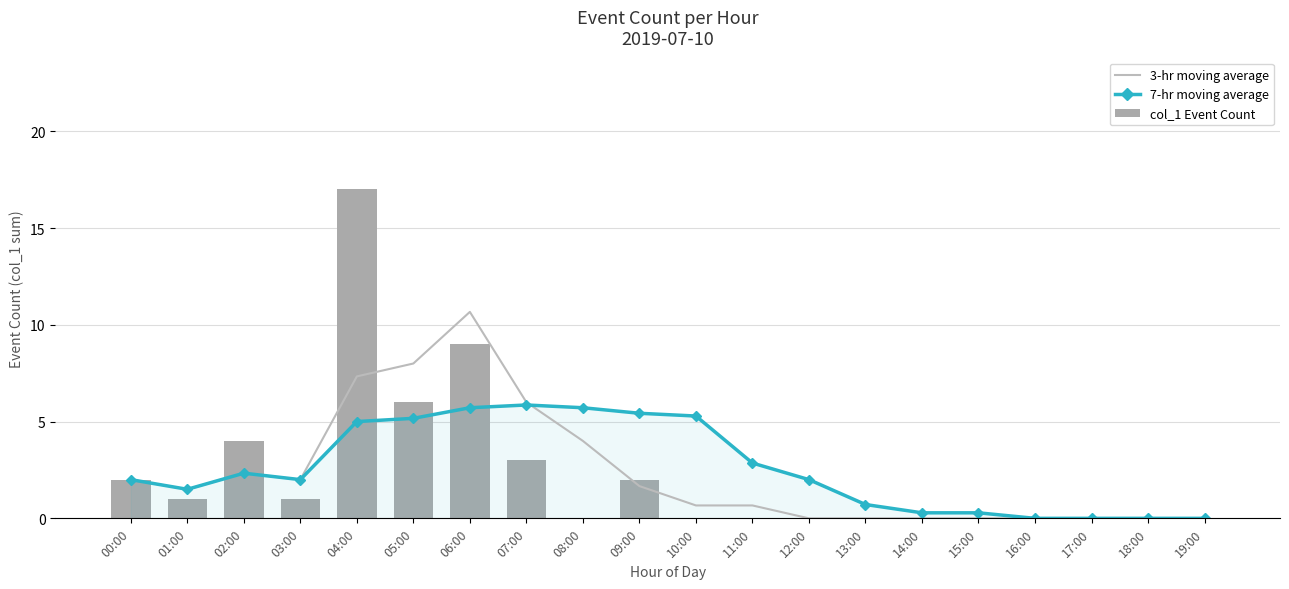

What position from the left is 14:00?

15